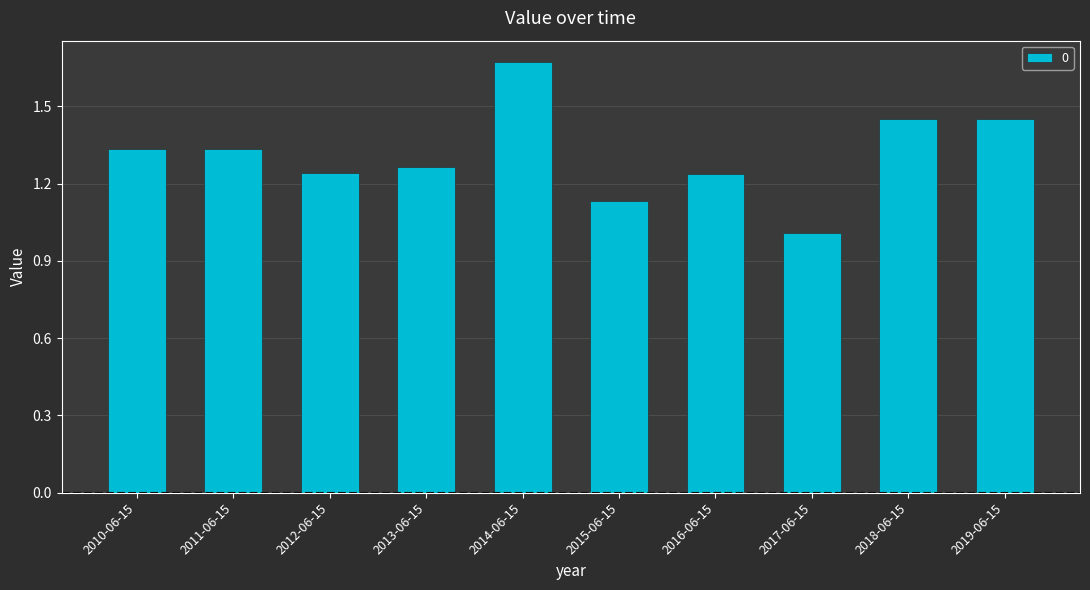

Does the chart contain stacked bars?

No